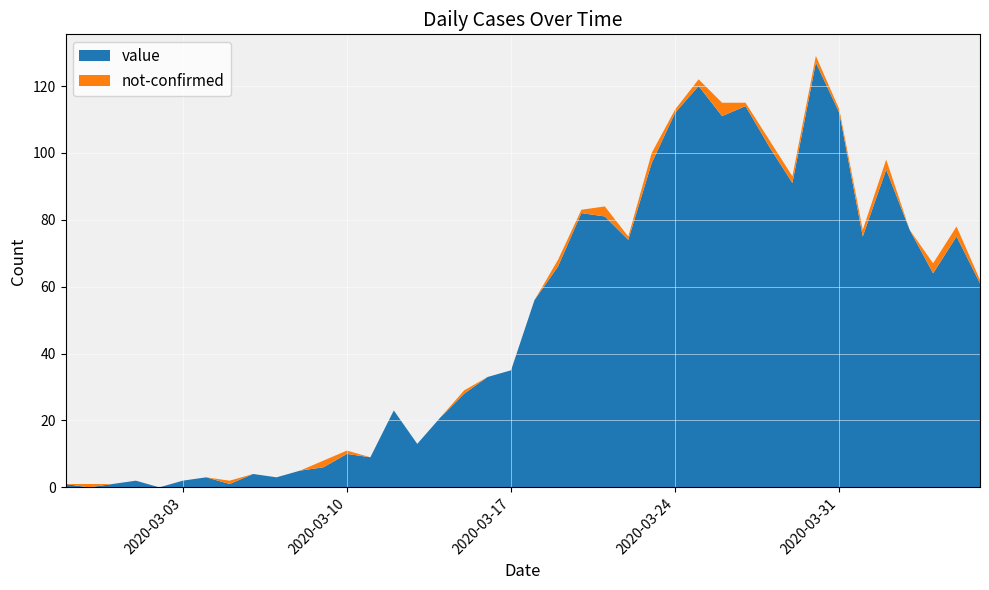

Reading left to right, transcribe all the data shown in this chart.

value: 1	0	1	2	0	2	3	1	4	3	5	6	10	9	23	13	21	28	33	35	56	66	82	81	74	97	112	120	111	114	102	91	127	112	75	95	77	64	75	61
not-confirmed: 0	1	0	0	0	0	0	1	0	0	0	2	1	0	0	0	0	1	0	0	0	2	1	3	1	3	1	2	4	1	2	2	2	1	2	3	0	3	3	1